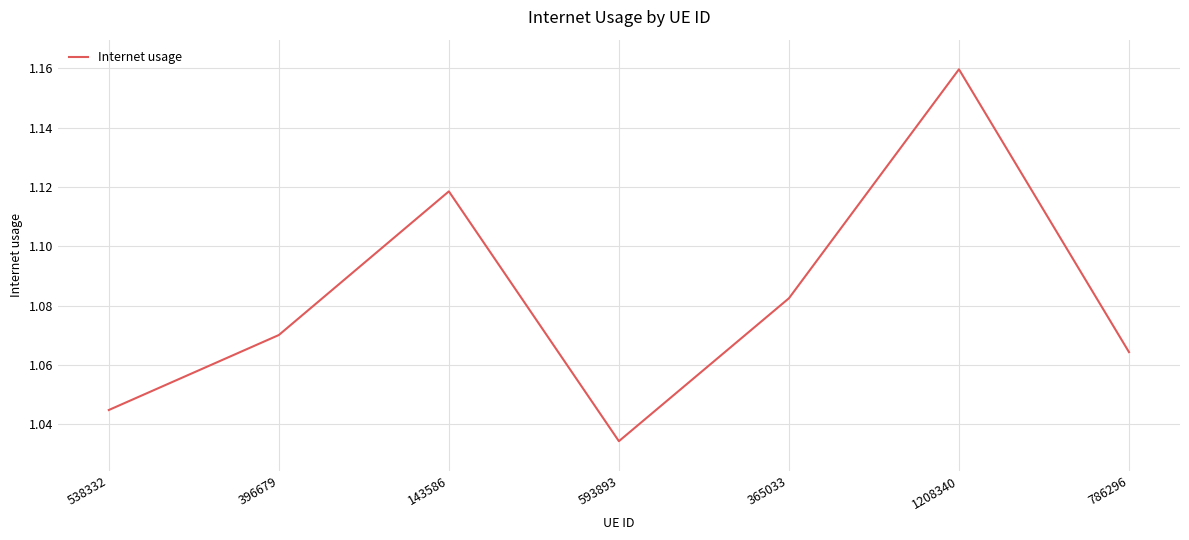

What is the difference between the maximum and minimum values?

0.1